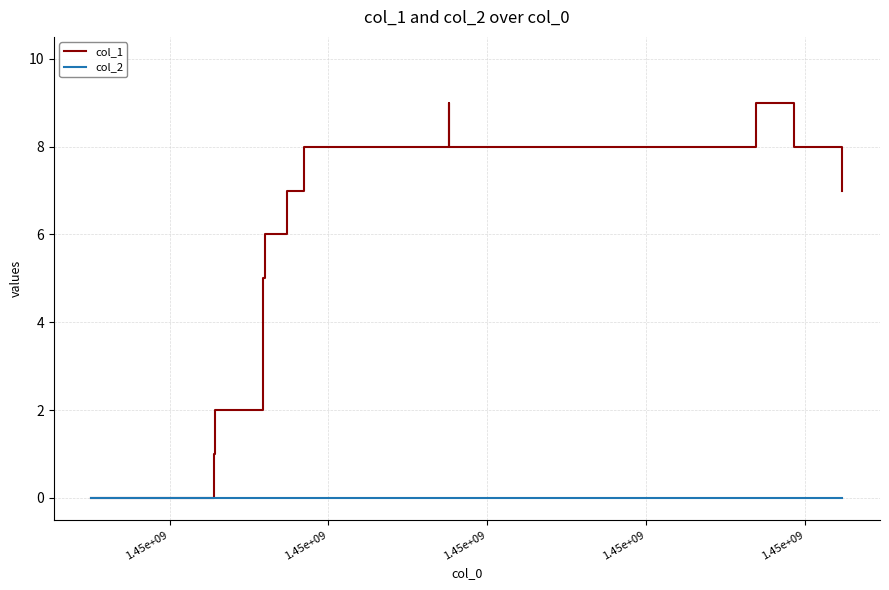

What is the maximum value shown in the chart?

9